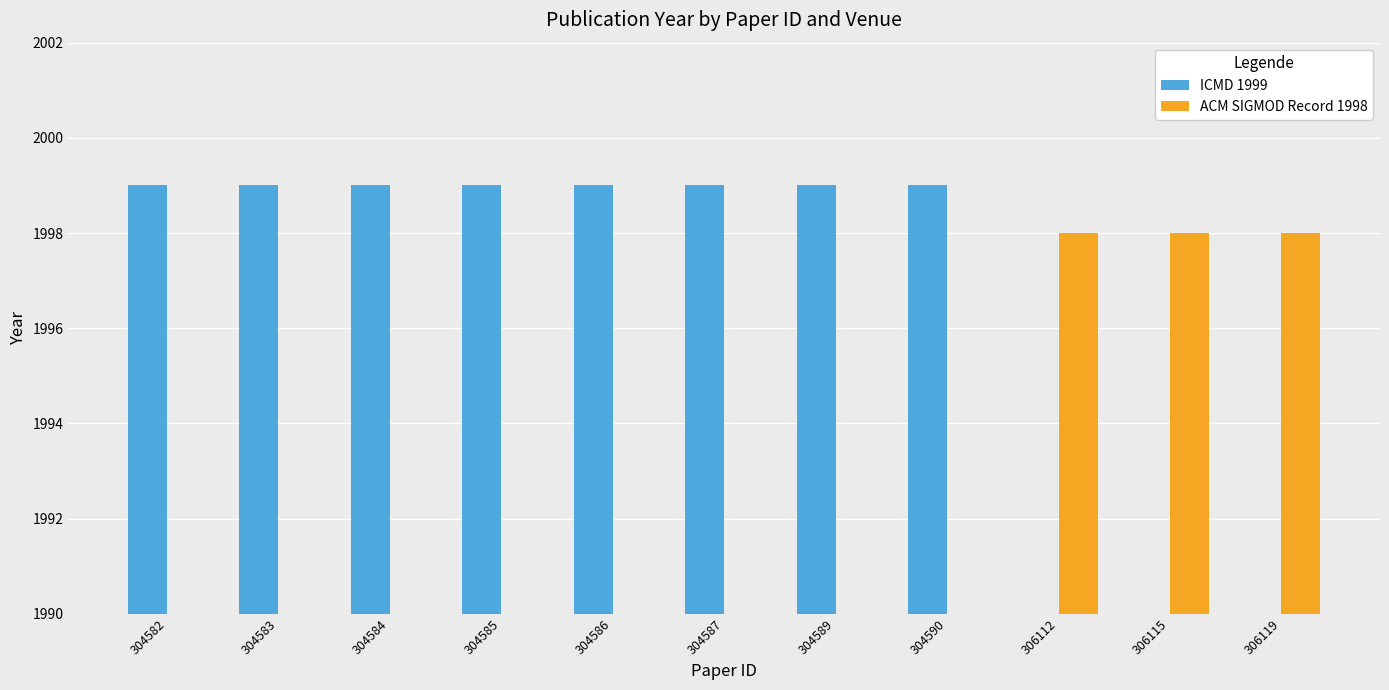

The ACM SIGMOD Record 1998 series shows 3349.3 at 306115. True or false?

False